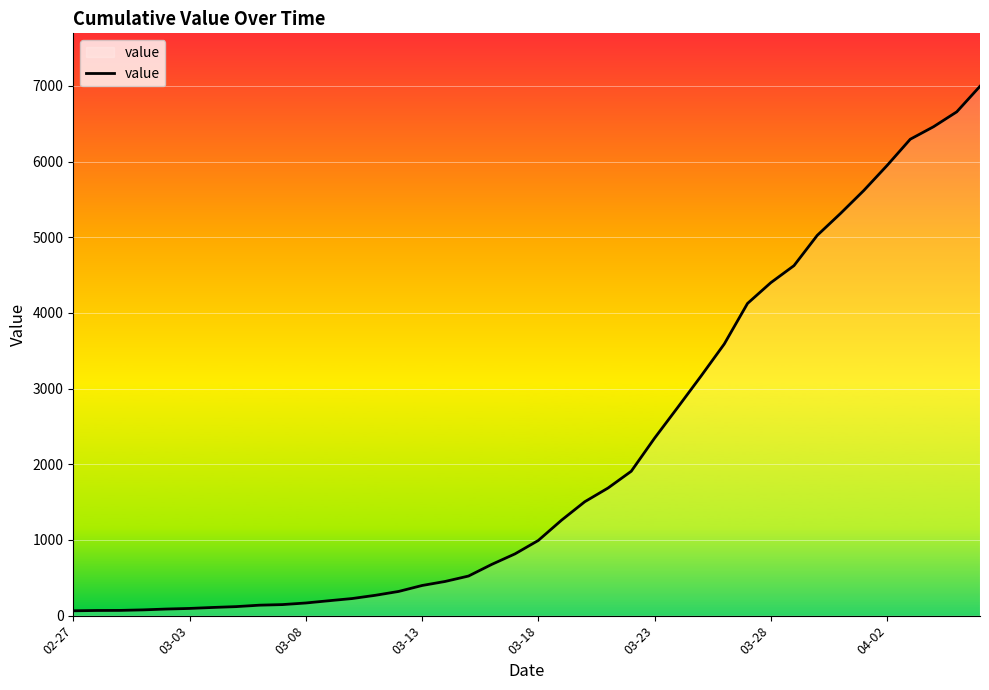

Does the chart have visible grid lines?

Yes